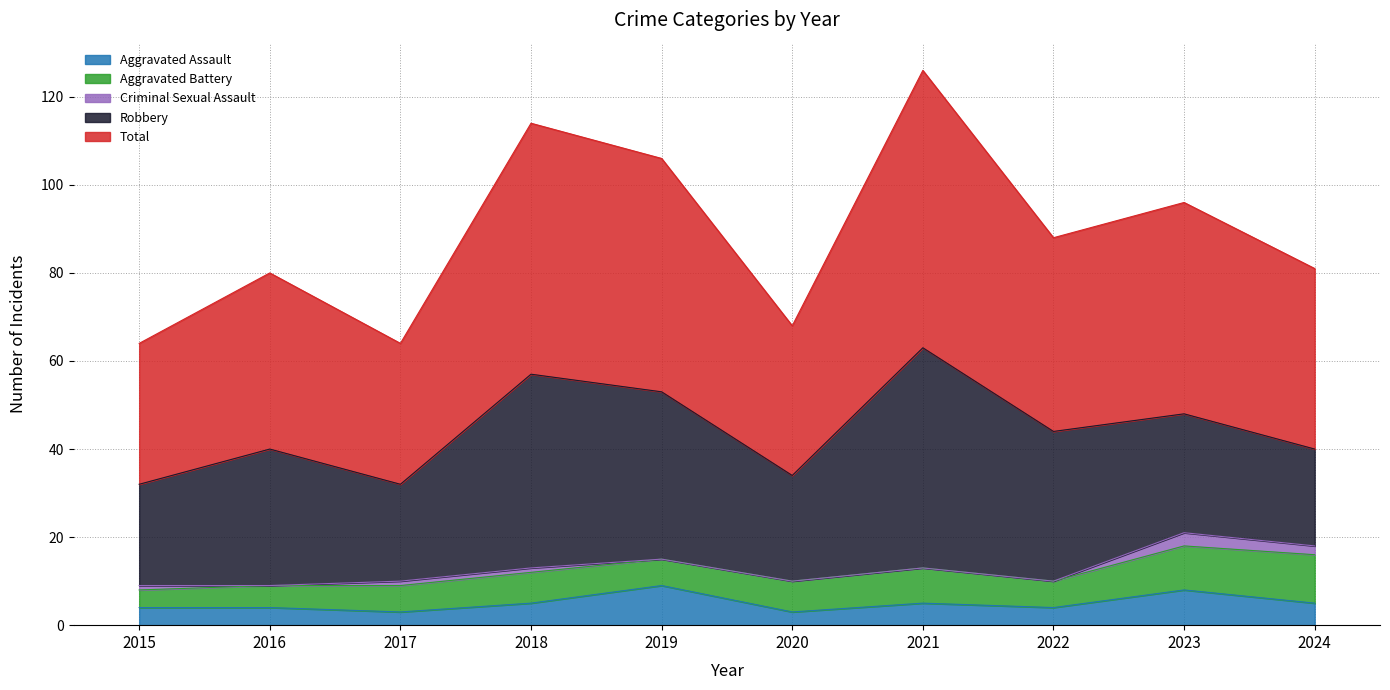

What are all the series names shown in the legend?

Aggravated Assault, Aggravated Battery, Criminal Sexual Assault, Robbery, Total